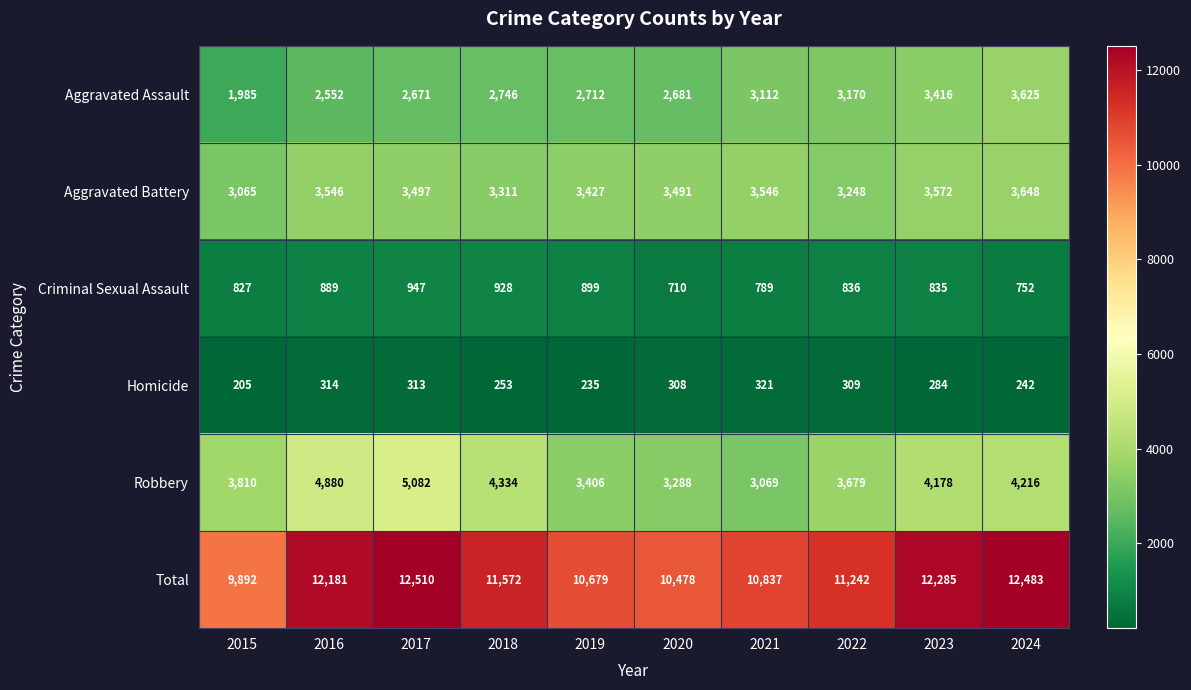

At 2015, list the series in order from smallest to largest.

Homicide, Criminal Sexual Assault, Aggravated Assault, Aggravated Battery, Robbery, Total